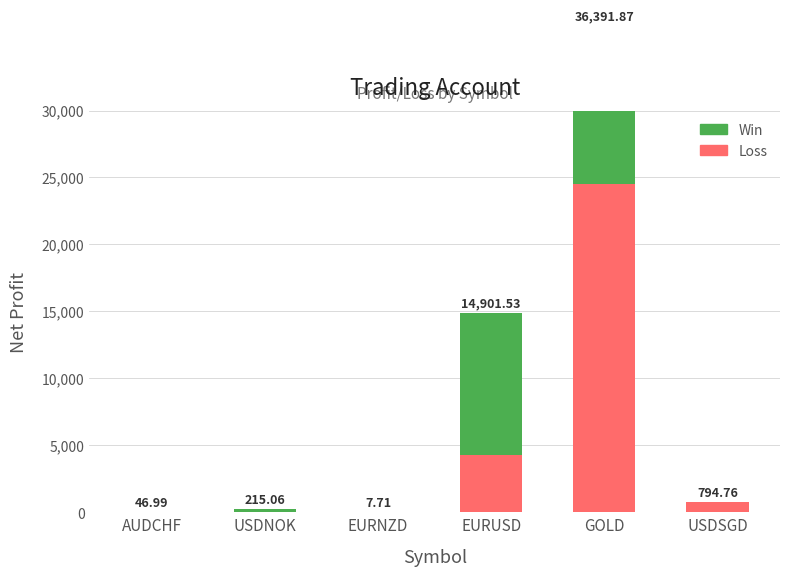

Which category has the highest value across all series?

GOLD